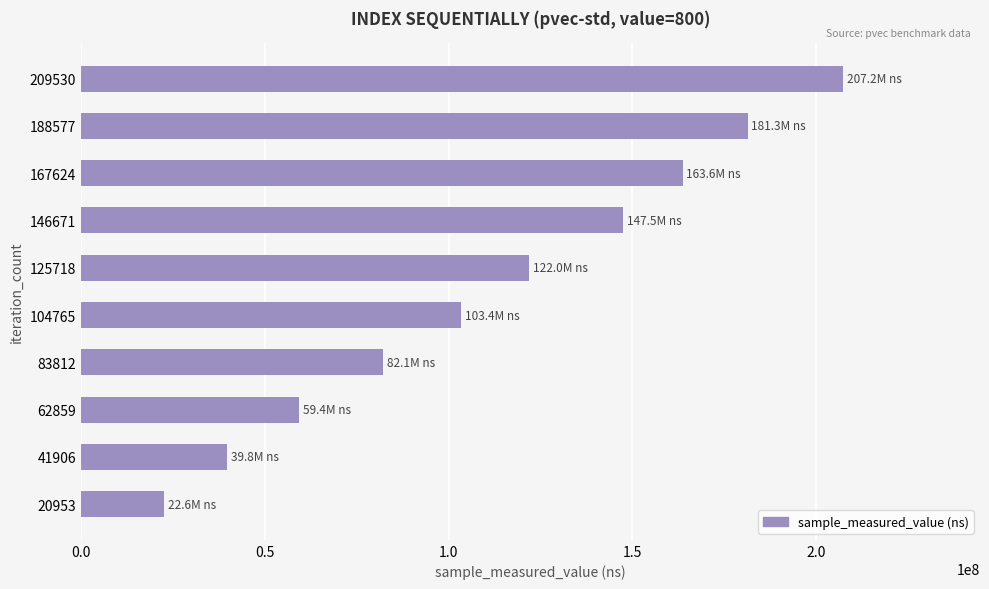

Approximately how many times larger is the value at 167624 compared to 188577?

0.9